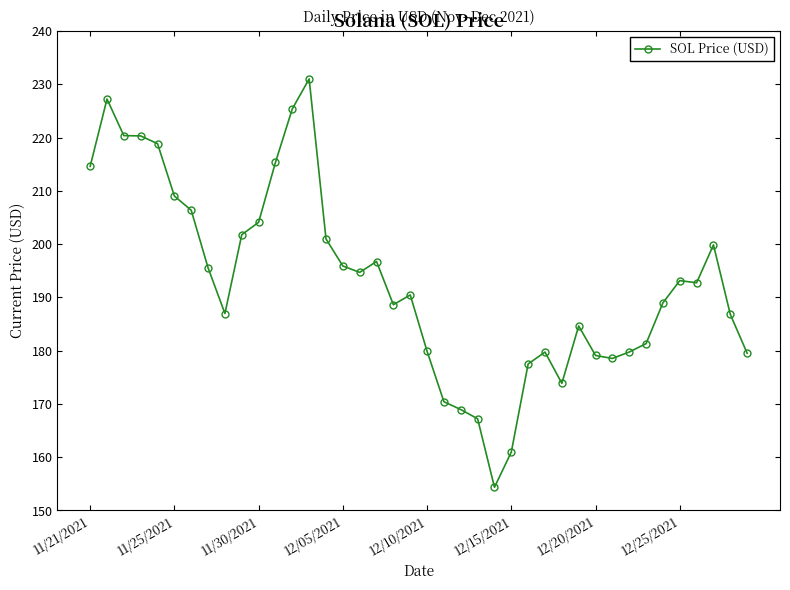

What is the value of the 4th point from the left?

220.3